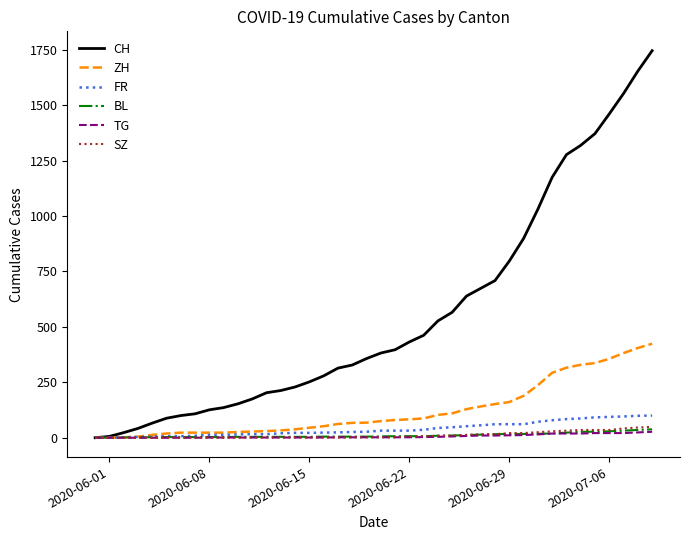

What is the maximum value for CH?

1746